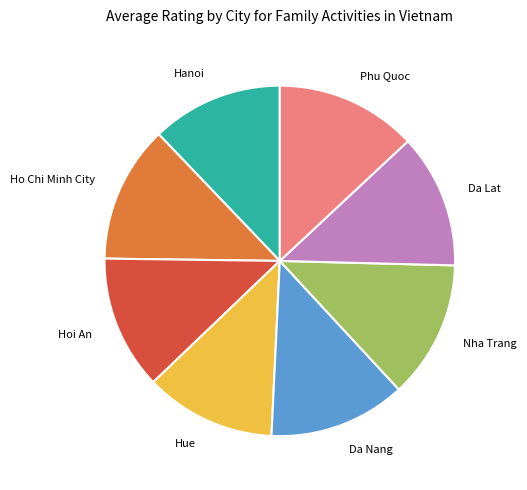

Does any single category account for the majority?

No